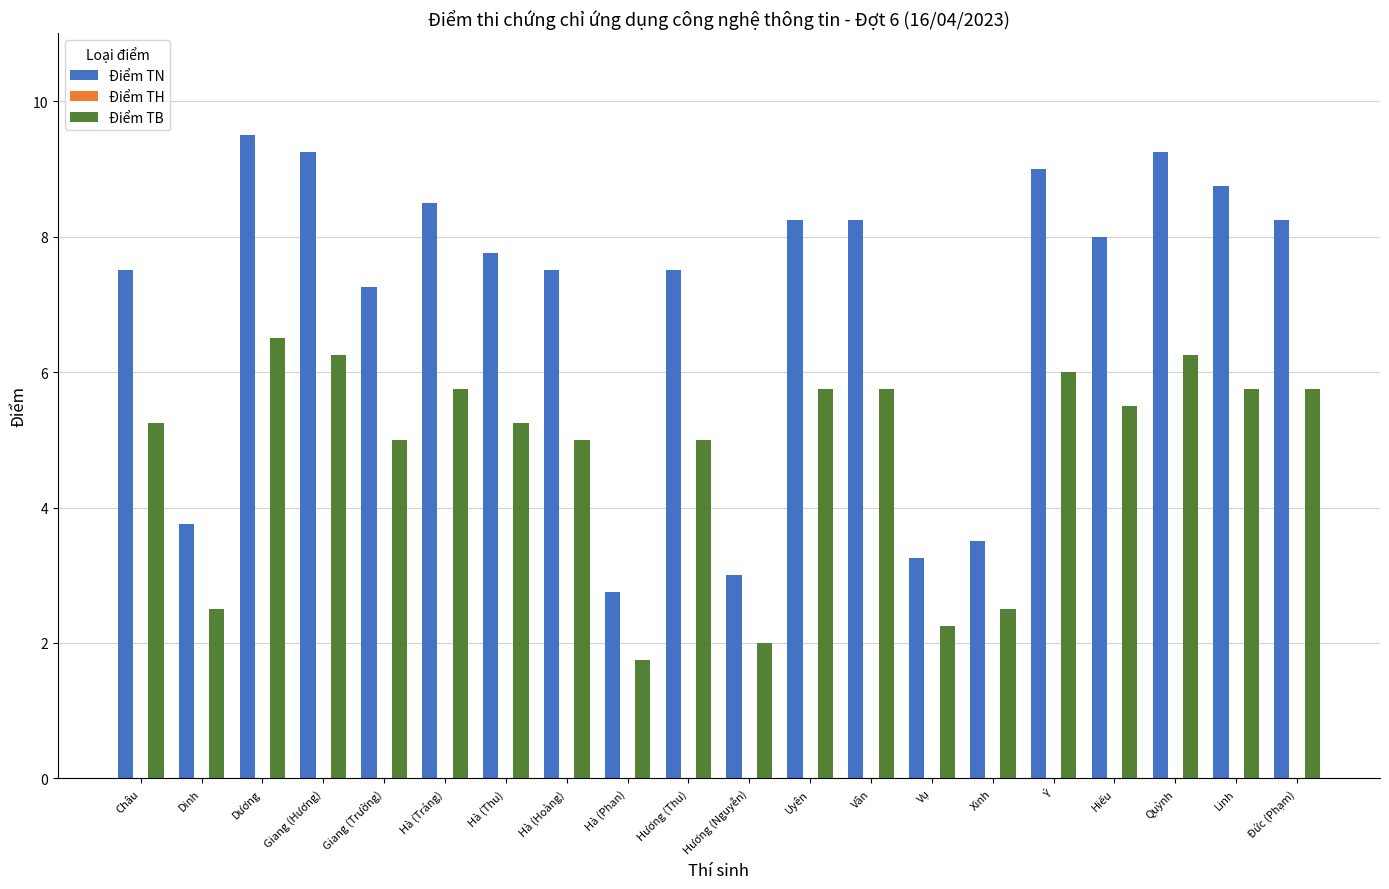

How many groups of bars are there?

20